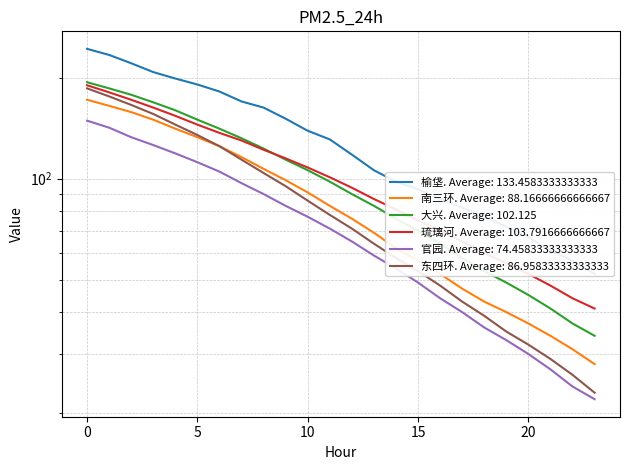

Reading left to right, what are all the values shown in this chart?

榆垡: 0=244	1=234	2=221	3=208	4=199	5=191	6=182	7=170	8=163	9=151	10=139	11=131	12=118	13=106	14=98	15=93	16=87	17=82	18=77	19=72	20=67	21=61	22=57	23=52
南三环: 0=172	1=165	2=158	3=150	4=141	5=133	6=125	7=116	8=107	9=99	10=91	11=83	12=76	13=69	14=62	15=57	16=52	17=47	18=43	19=40	20=37	21=34	22=31	23=28
大兴: 0=194	1=186	2=178	3=169	4=160	5=150	6=141	7=132	8=123	9=114	10=106	11=98	12=90	13=83	14=76	15=70	16=64	17=58	18=53	19=49	20=45	21=41	22=37	23=34
琉璃河: 0=190	1=181	2=172	3=163	4=154	5=145	6=137	7=130	8=122	9=115	10=108	11=101	12=94	13=87	14=81	15=75	16=70	17=65	18=60	19=56	20=52	21=48	22=44	23=41
官园: 0=149	1=142	2=133	3=126	4=119	5=112	6=105	7=97	8=90	9=83	10=77	11=71	12=65	13=59	14=54	15=49	16=44	17=40	18=36	19=33	20=30	21=27	22=24	23=22
东四环: 0=186	1=176	2=166	3=156	4=145	5=135	6=125	7=114	8=104	9=95	10=86	11=78	12=71	13=64	14=58	15=53	16=48	17=43	18=39	19=35	20=32	21=29	22=26	23=23